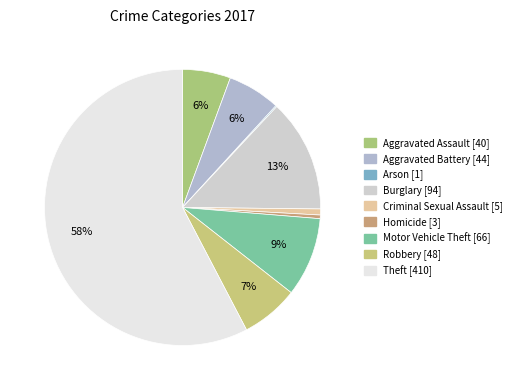

Which category accounts for the majority?

Theft